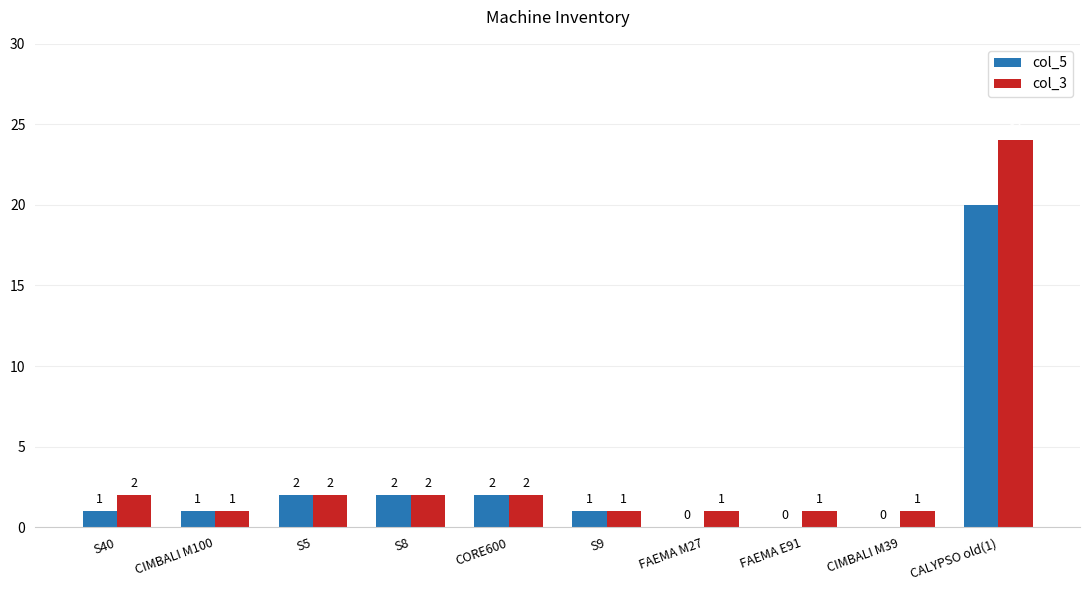

What are all the series names shown in the legend?

col_5, col_3